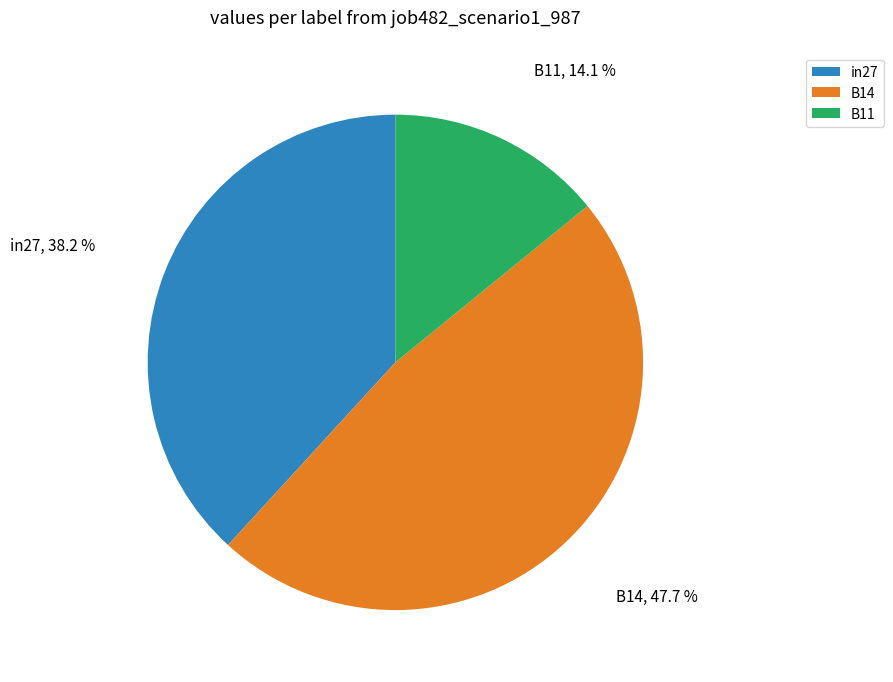

Rank the categories by value from highest to lowest.

B14, in27, B11